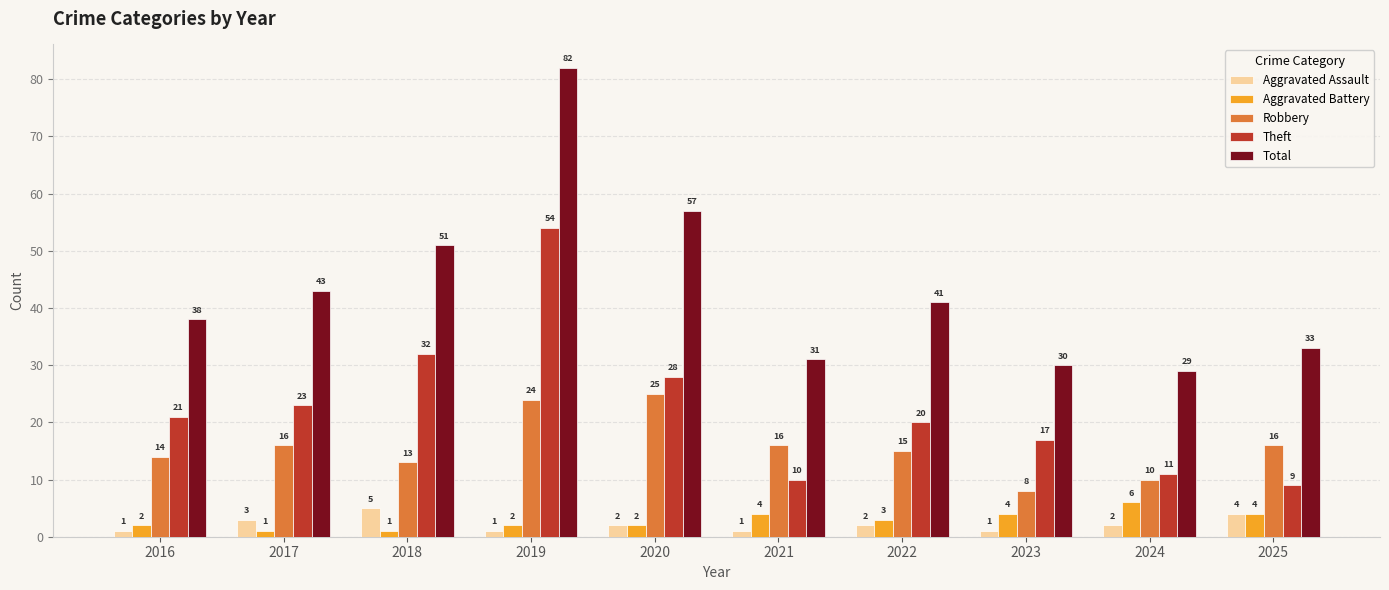

Which category has the highest value in the Robbery series?

2020